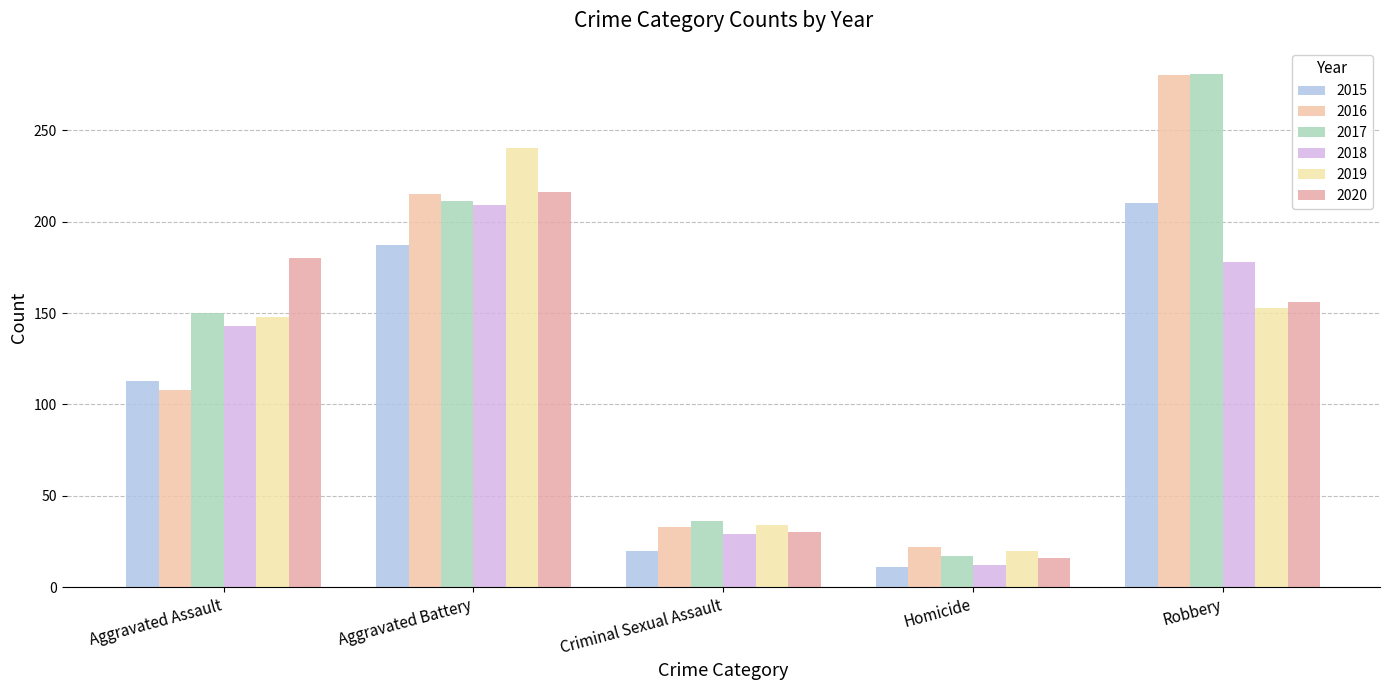

At which label is 2018 closest to 110?

Aggravated Assault